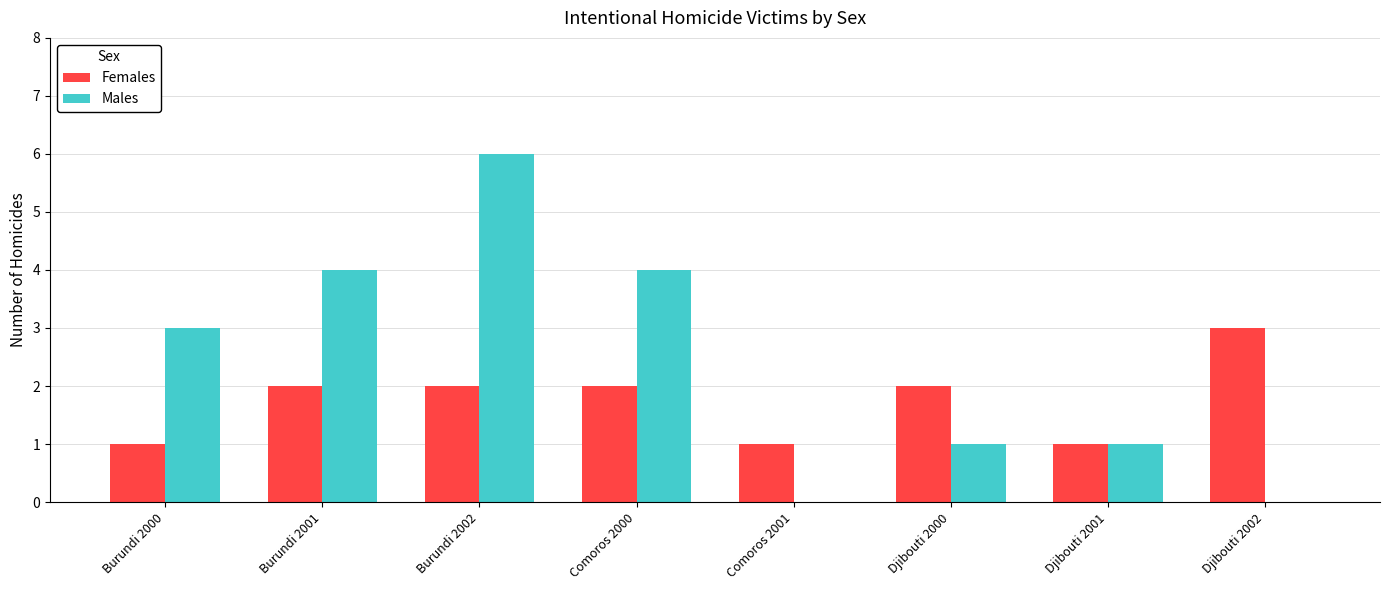

Does the chart contain stacked bars?

No